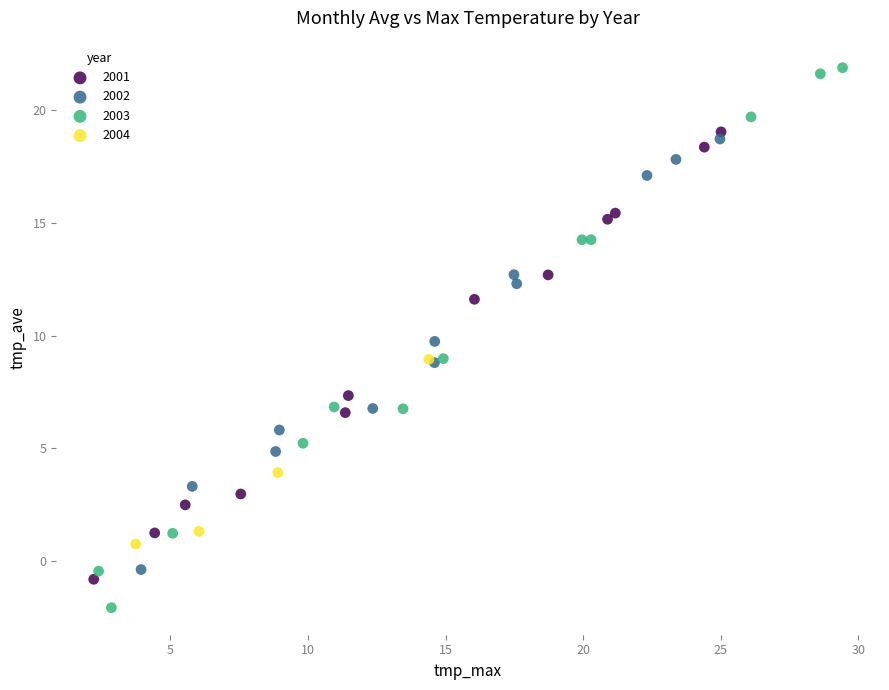

Which series reaches the maximum Y coordinate?

2003